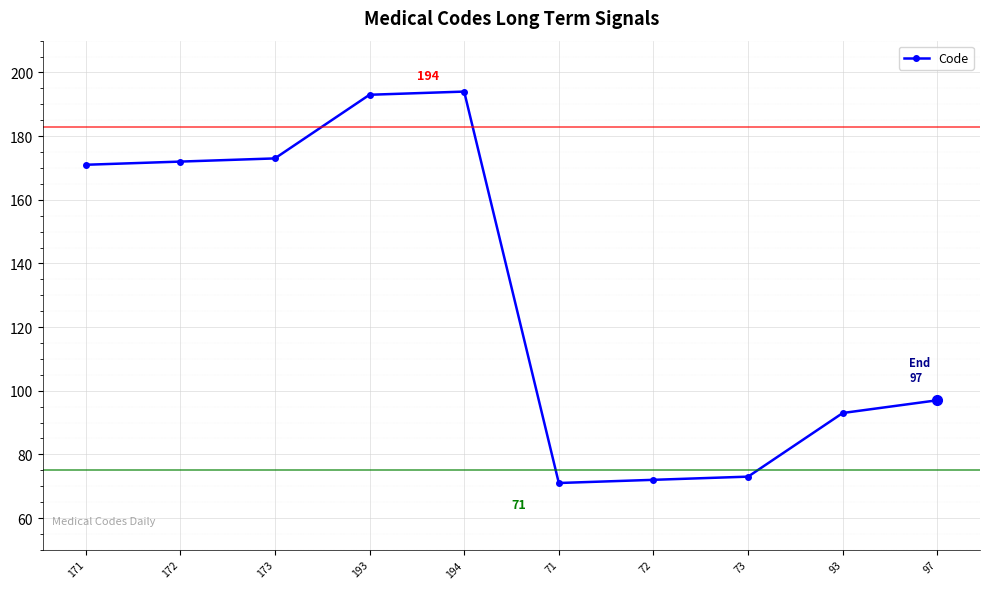

What is the label of the 4th point from the left?

193